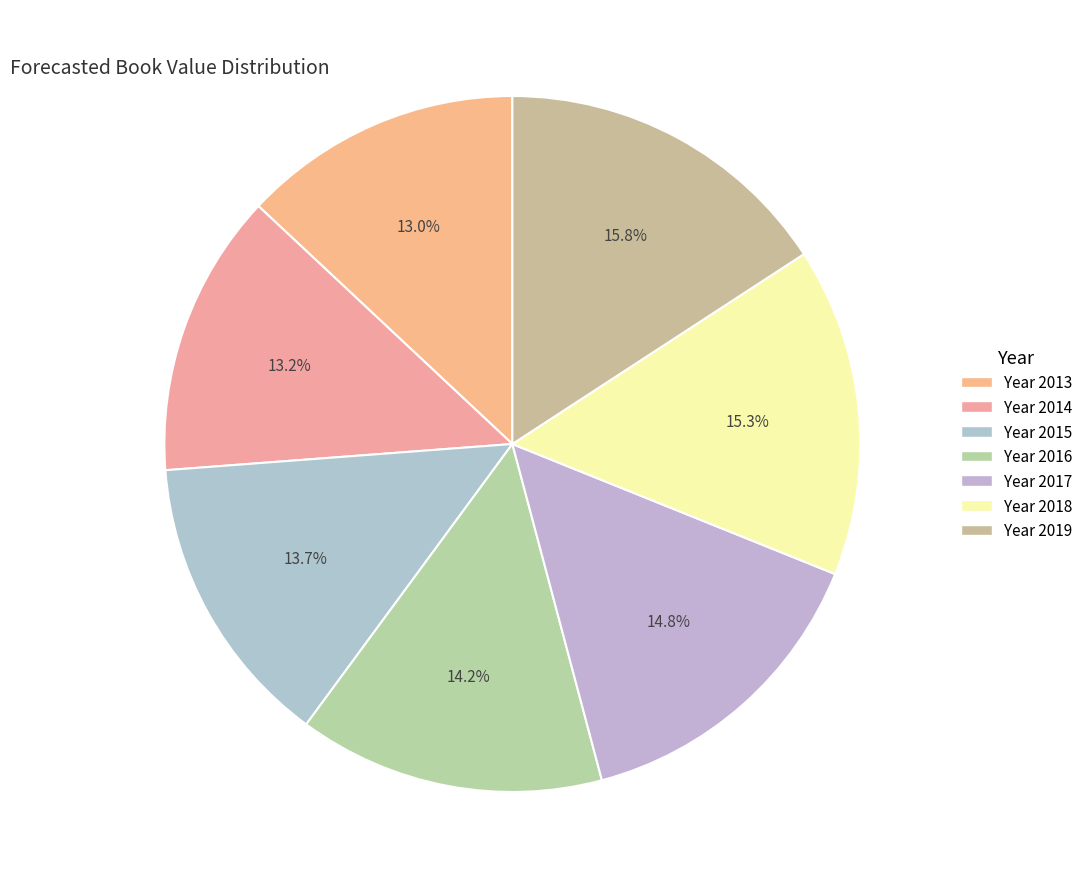

To the nearest percent, what is the difference between the largest and smallest slice percentages?

3%